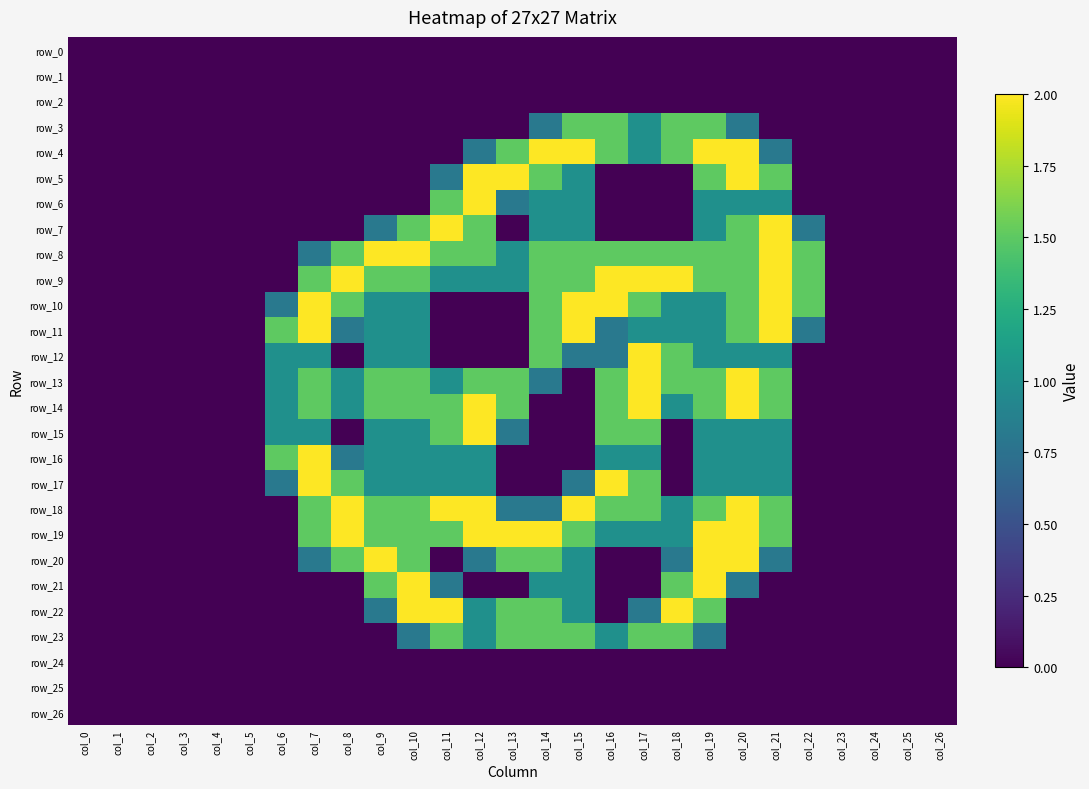

Between col_9 and col_11, which series saw the biggest shift?

row_20